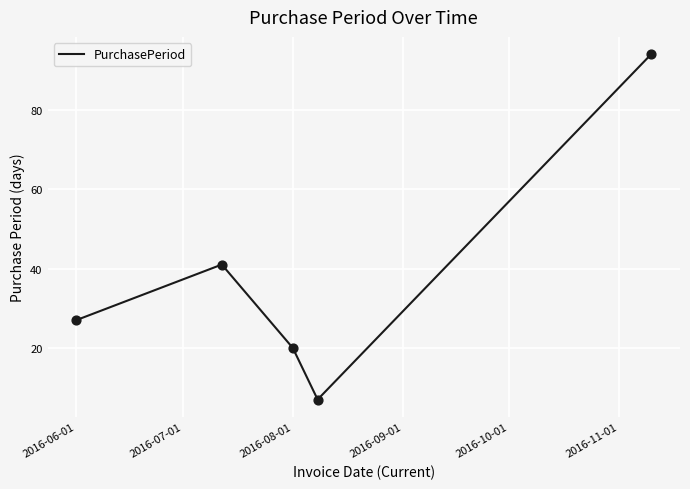

How many interior local valleys (lower than both neighbors) does the data have?

1